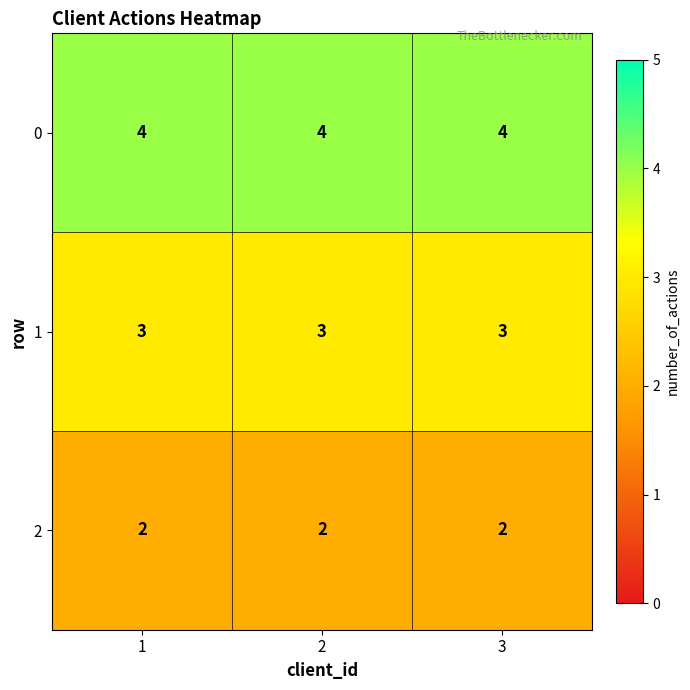

What is the sum of the 0 values at 3 and 2?

8